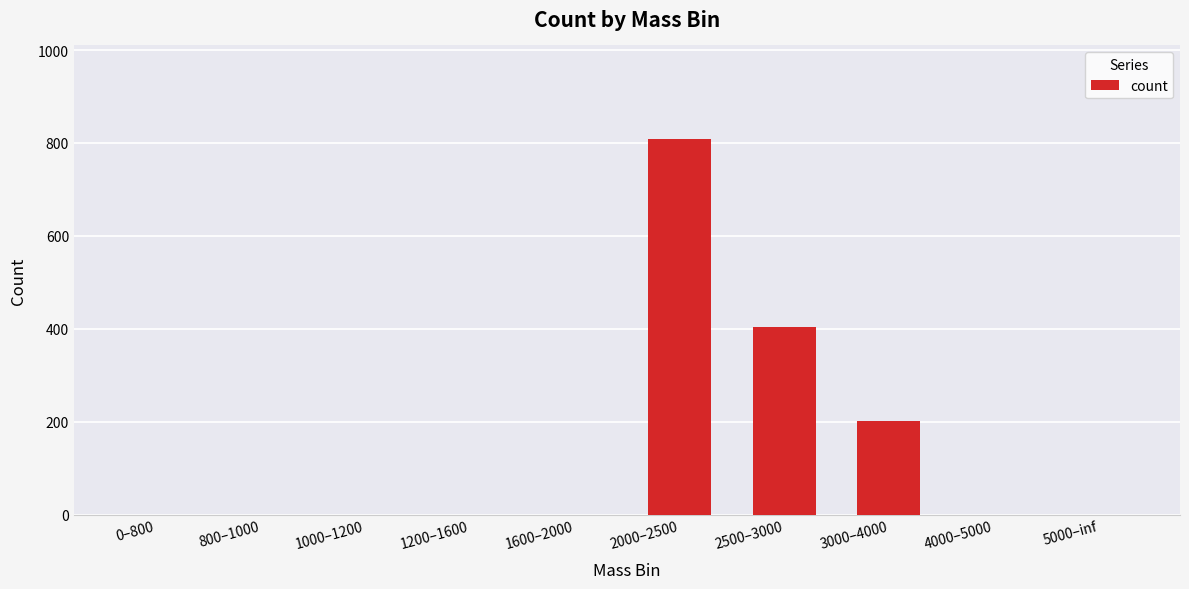

What is the greatest value displayed?

808.0